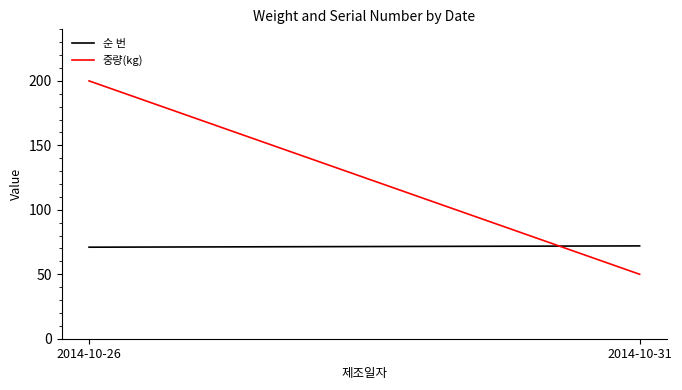

What are all the series names shown in the legend?

순 번, 중량(kg)